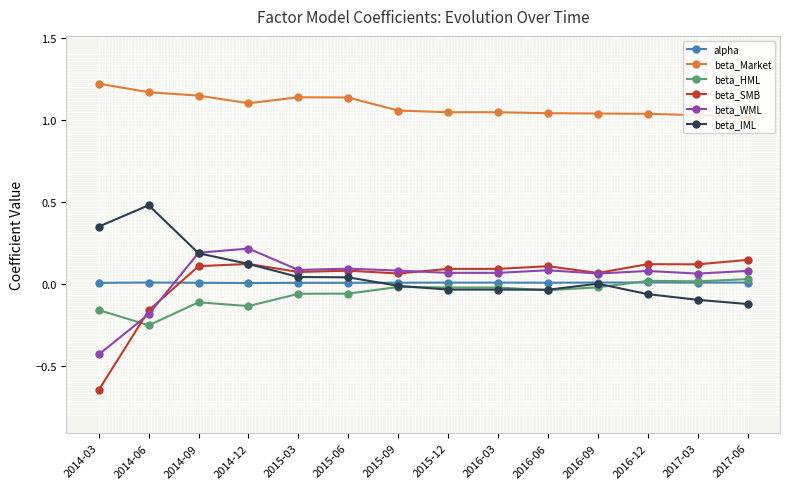

What is the label of the 3rd point from the left?

2014-09